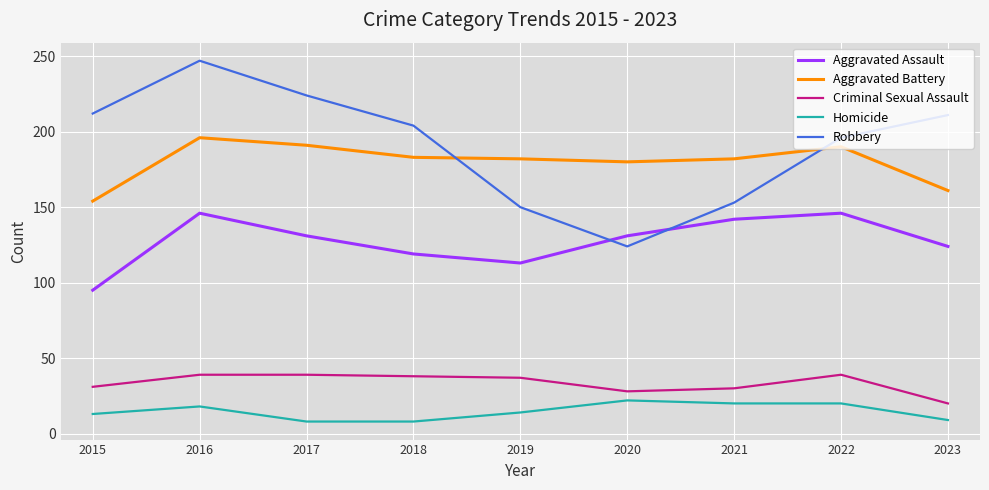

The value of Homicide at 2021 is 20. True or false?

True